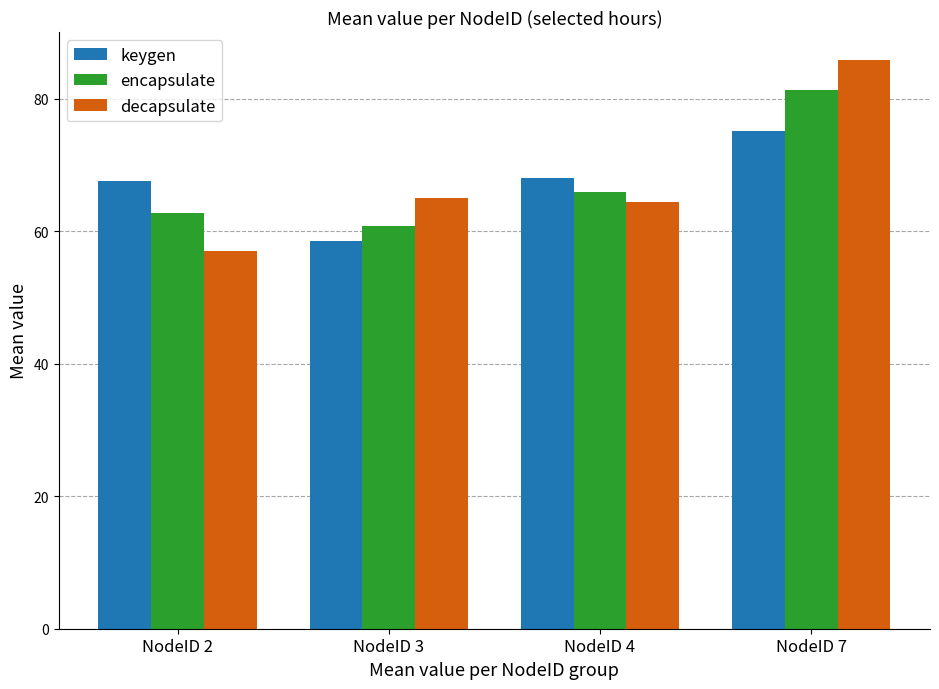

Which series has the widest spread of values?

decapsulate